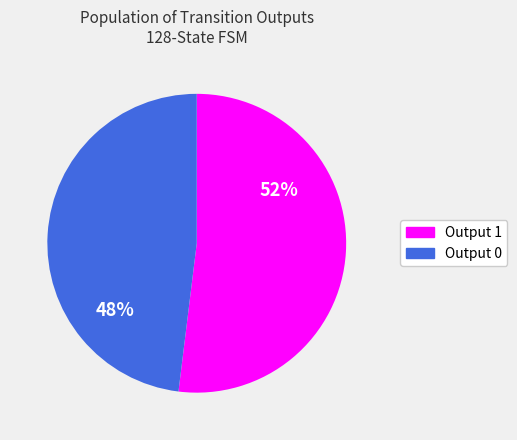

To the nearest percent, what is the difference between the largest and smallest slice percentages?

4%